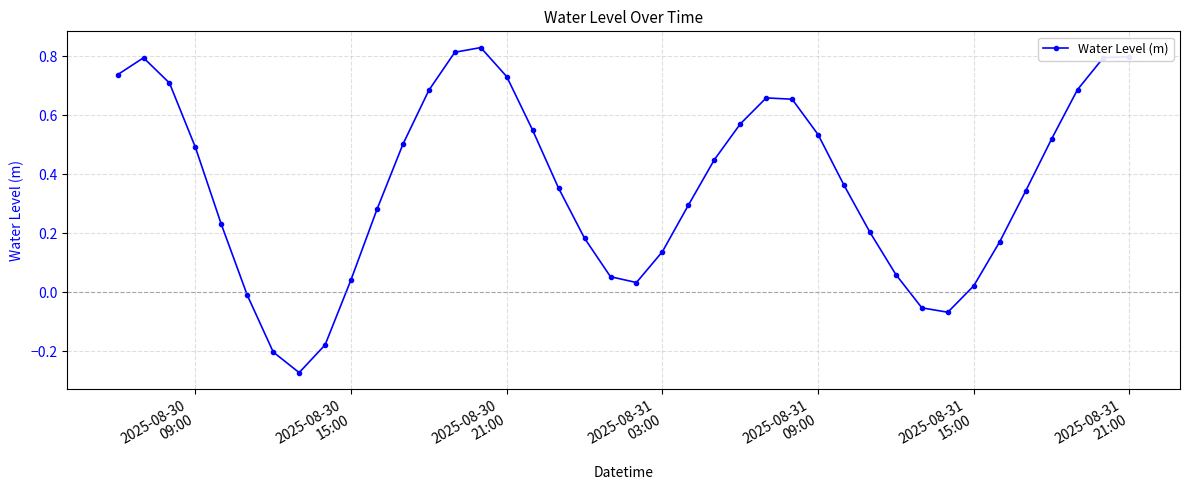

What is the difference between the maximum and second lowest values?

1.0